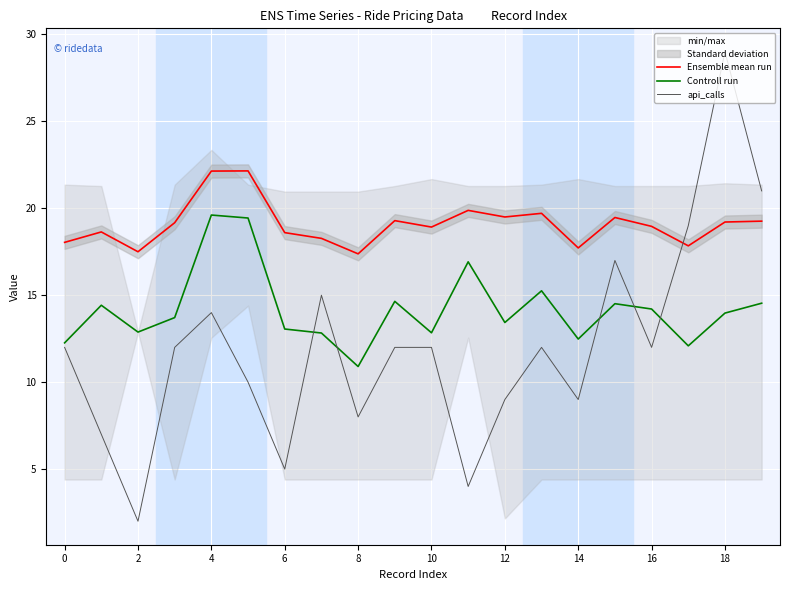

In Ensemble mean run, how many points are higher than both neighbors (excluding endpoints)?

6